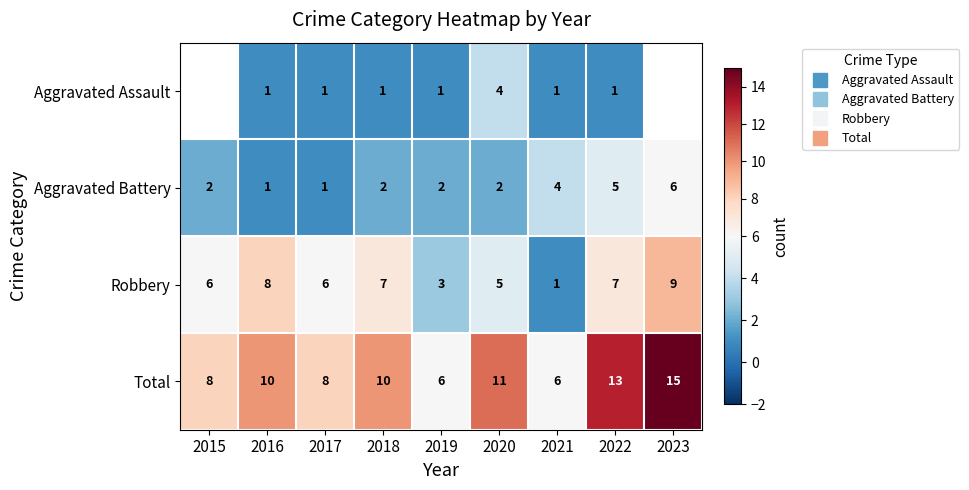

Is it true that Robbery equals 8.0 at 2016?

True